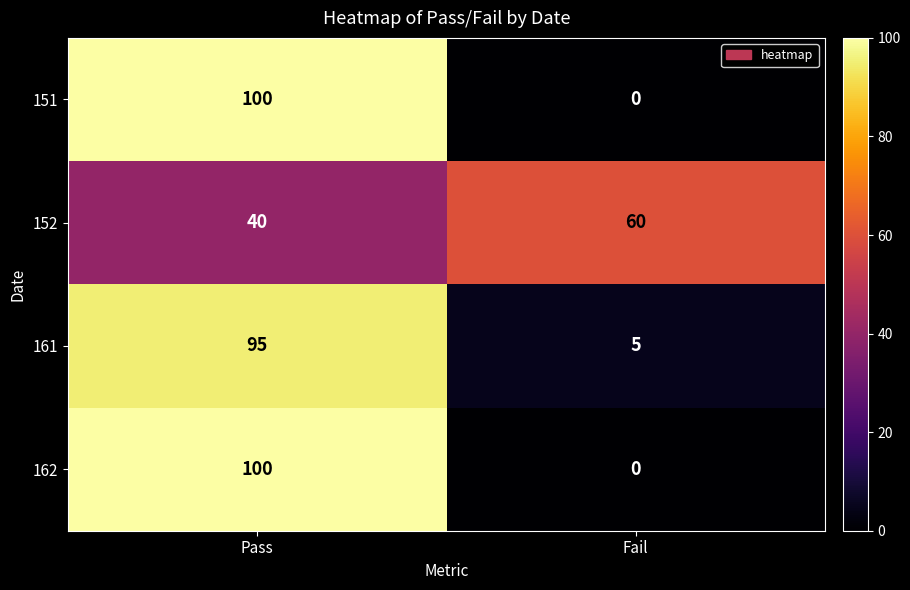

Rank the categories by 152 value from highest to lowest.

Fail, Pass